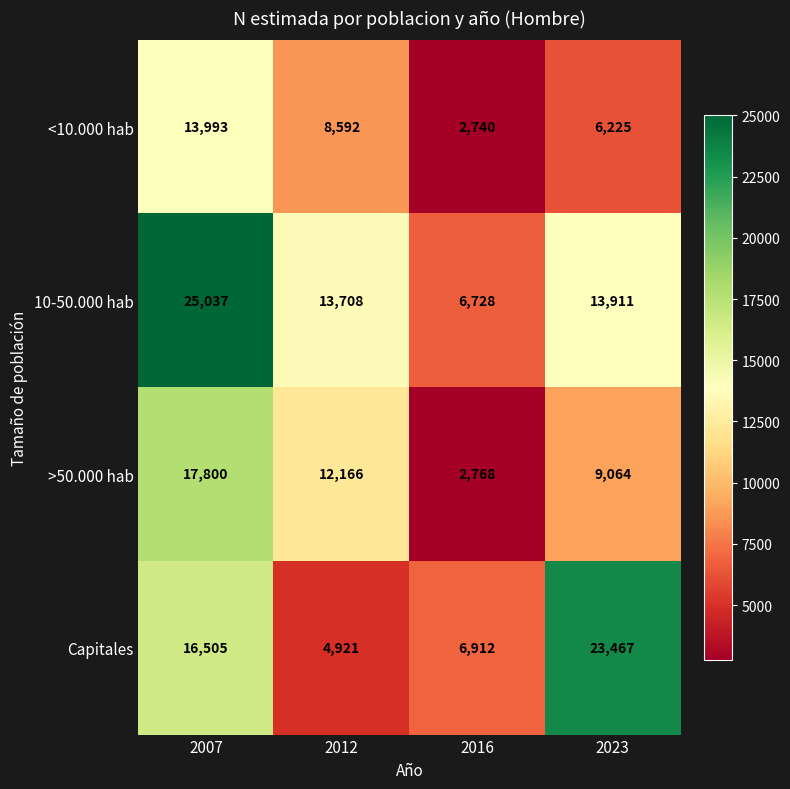

What is the average value of the <10.000 hab series?

7888